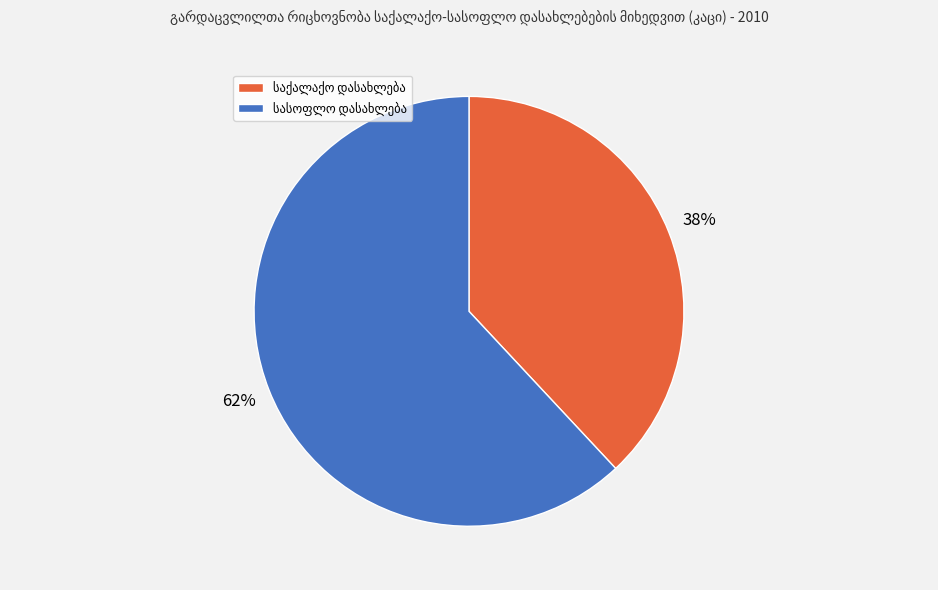

To the nearest percent, what is the average slice percentage?

50%